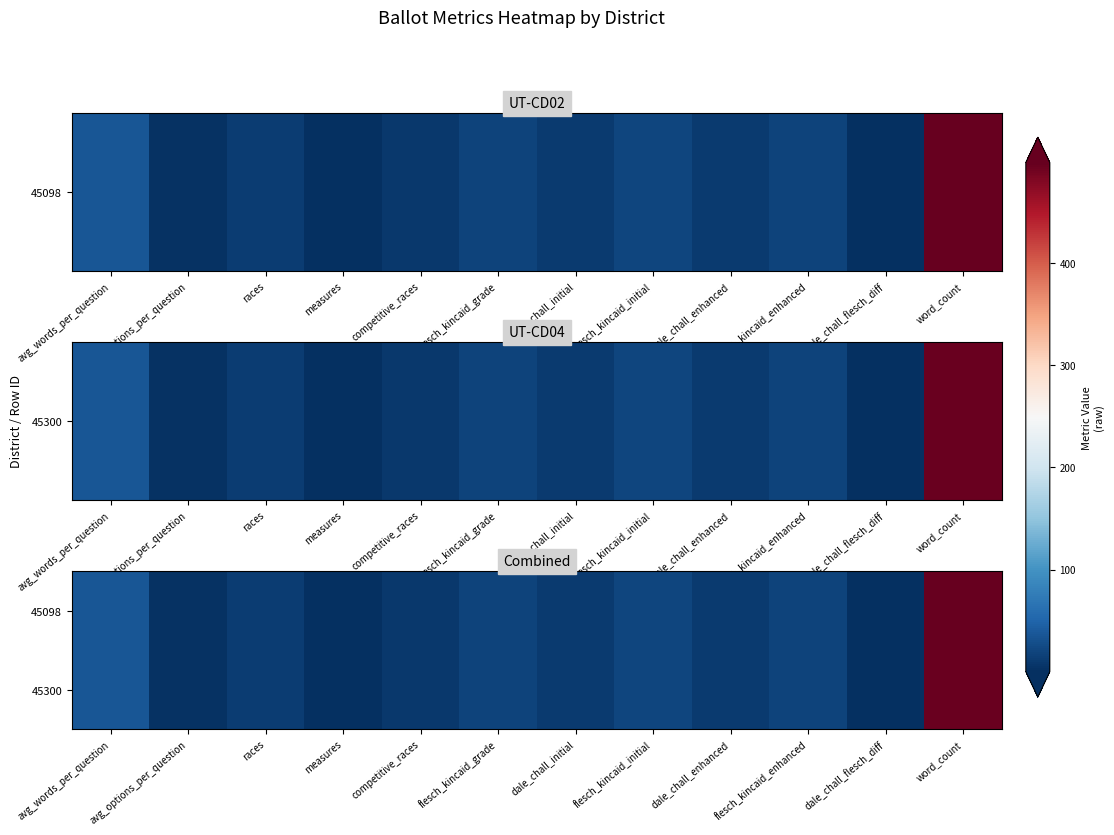

At which category does the chart reach its peak across all series?

word_count